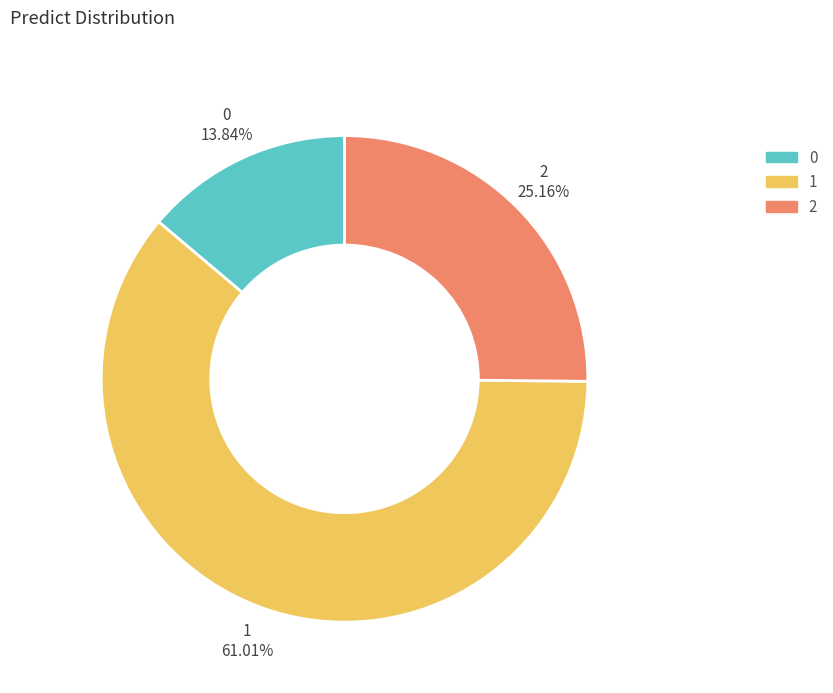

To the nearest percent, what portion does 1 represent?

61%